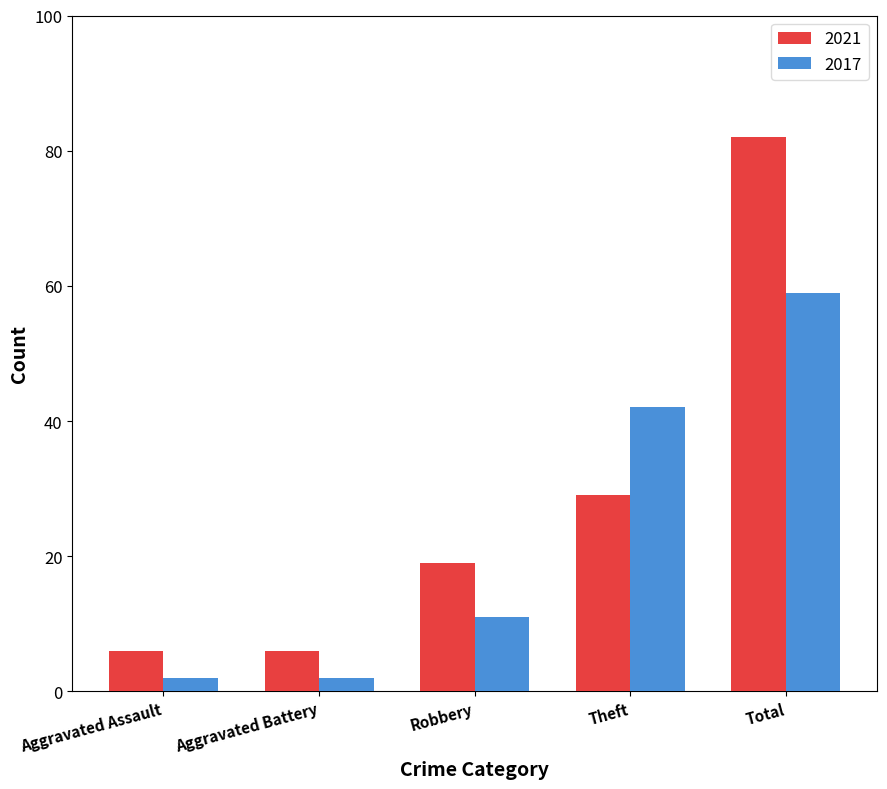

What is the greatest value displayed?

82